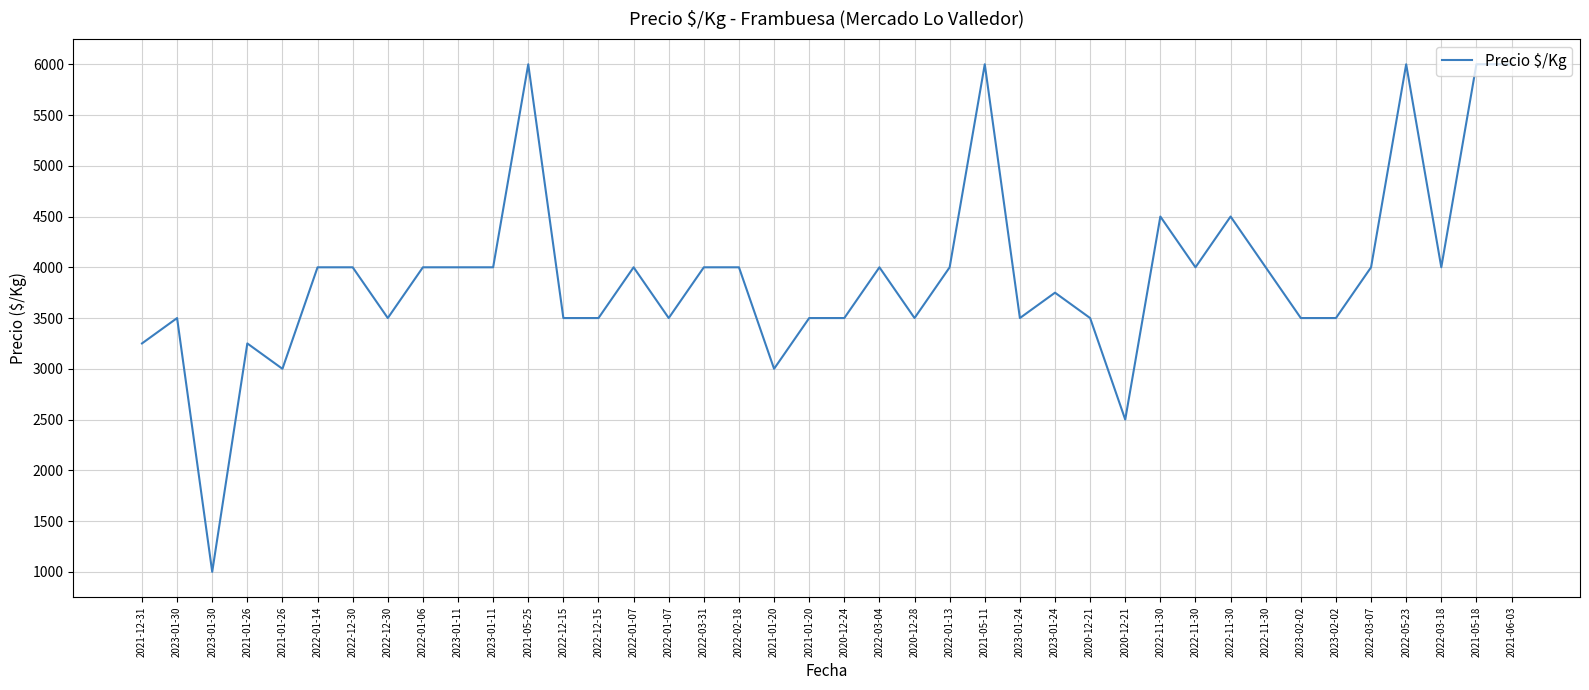

How many lines are shown in the chart?

1